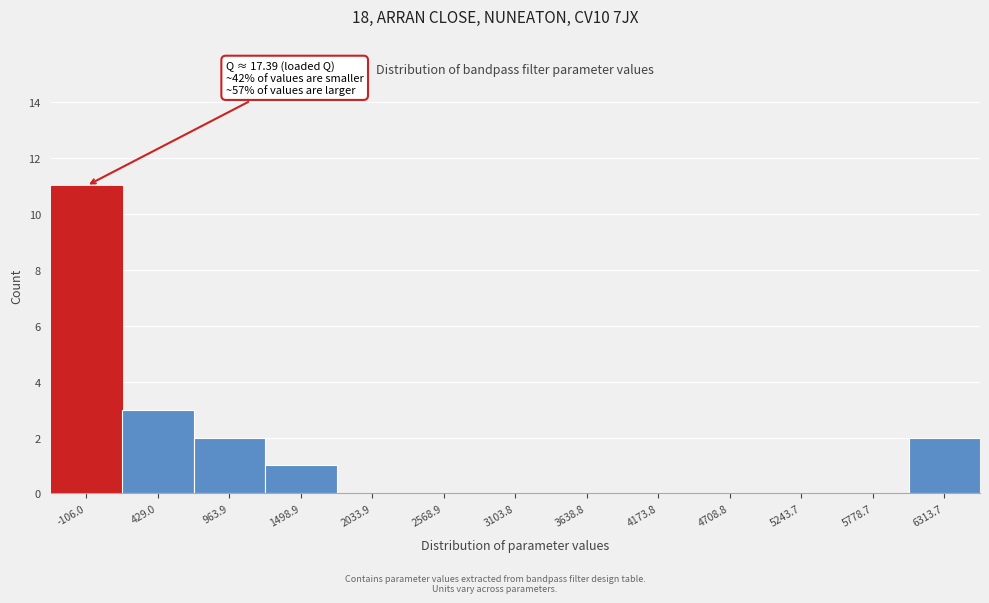

Reading left to right, list all the values displayed in this chart.

-106.0=11	429.0=3	963.9=2	1498.9=1	2033.9=0	2568.9=0	3103.8=0	3638.8=0	4173.8=0	4708.8=0	5243.7=0	5778.7=0	6313.7=2